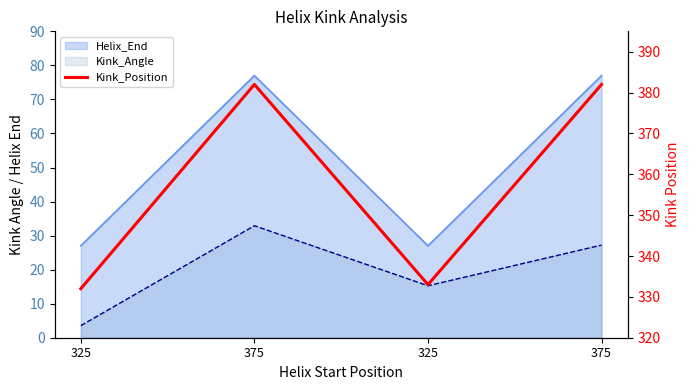

True or false: the data shows 128 at 375.

False